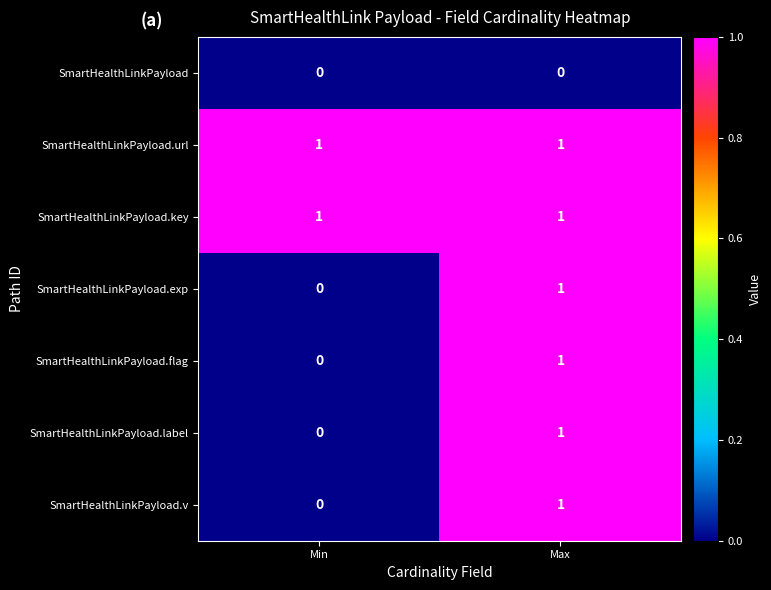

Is the value of SmartHealthLinkPayload.url at Max greater than the value of SmartHealthLinkPayload at Min?

Yes